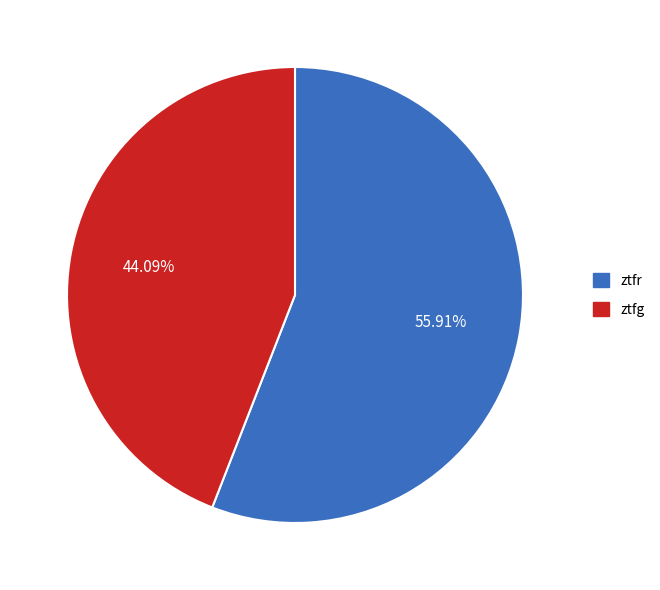

Which slice is the smallest?

ztfg